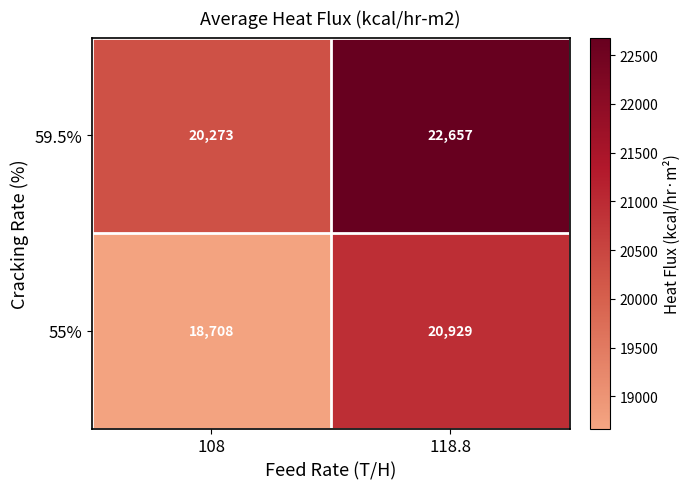

What is the difference between the maximum and minimum values in the 59.5% series?

2384